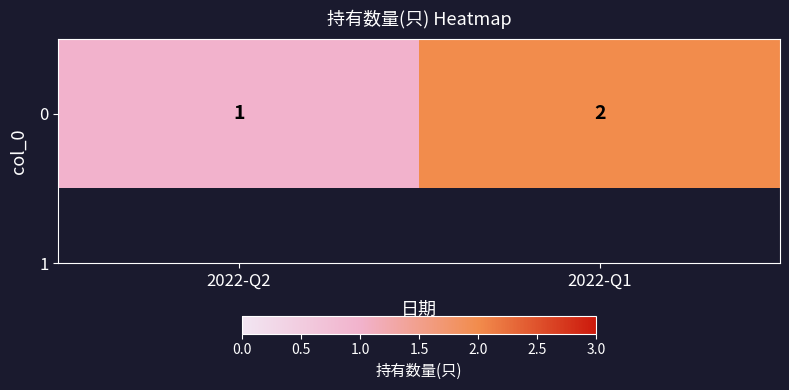

Reading right to left, list all the values displayed in this chart.

2022-Q1=2	2022-Q2=1